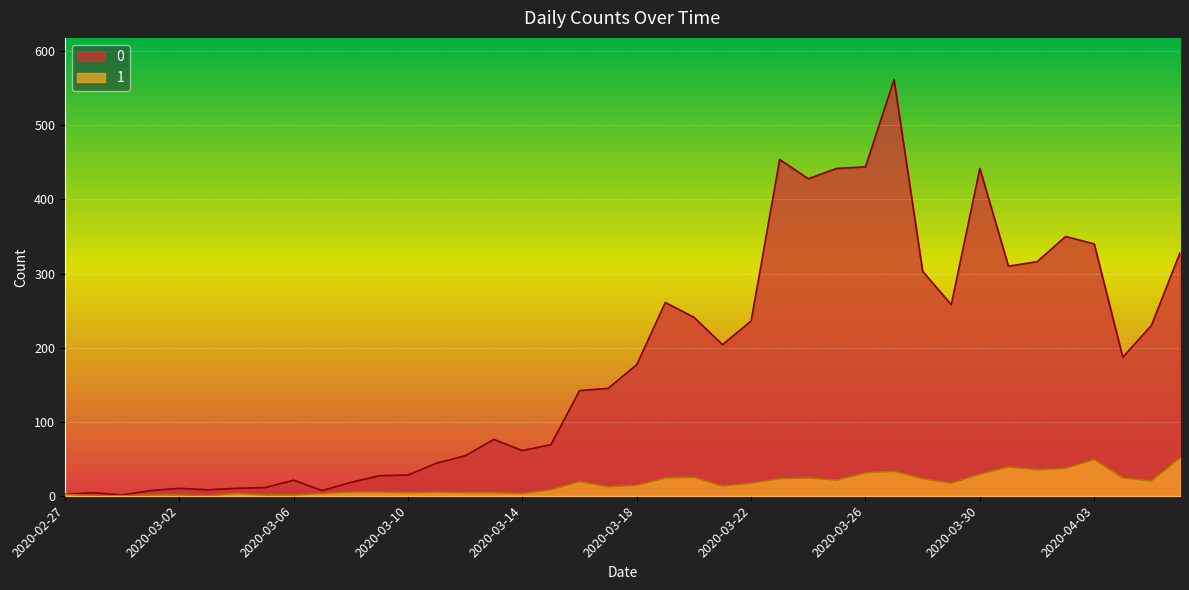

How many values in the 0 series are below 177?

20